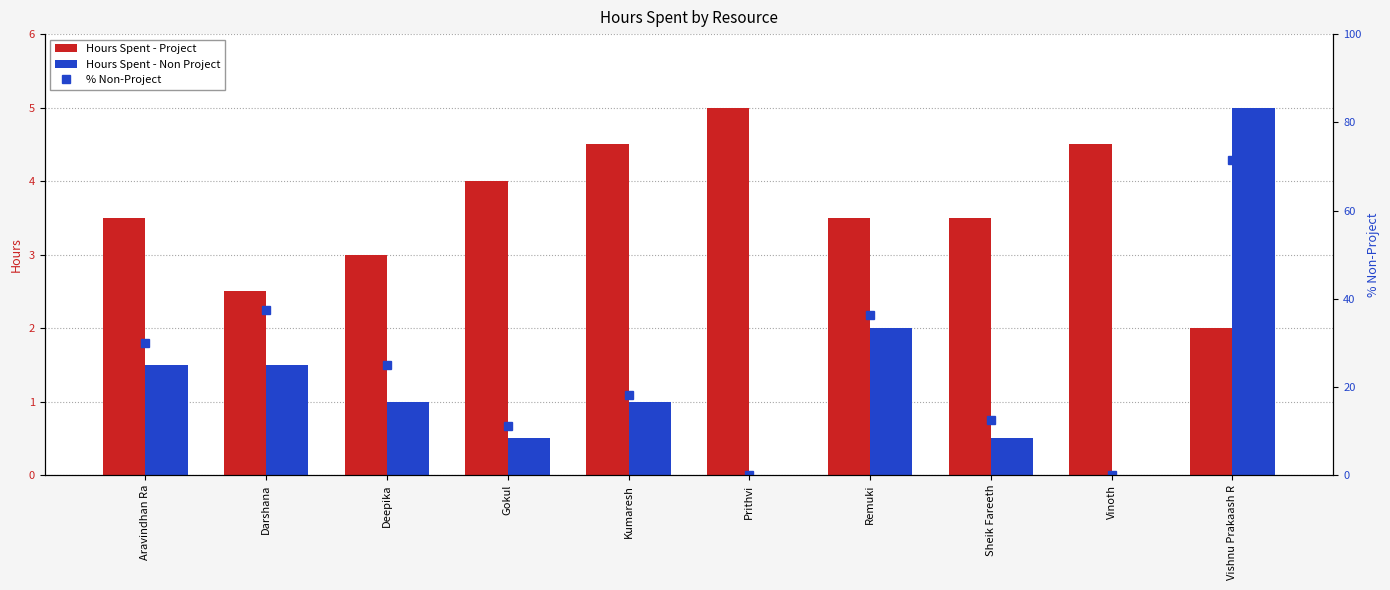

At which label does % Non-Project first exceed 25?

Aravindhan Ra